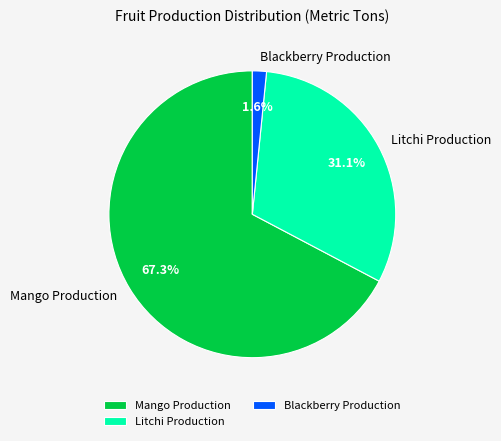

What percentage do Mango Production and Blackberry Production together represent?

68.9%